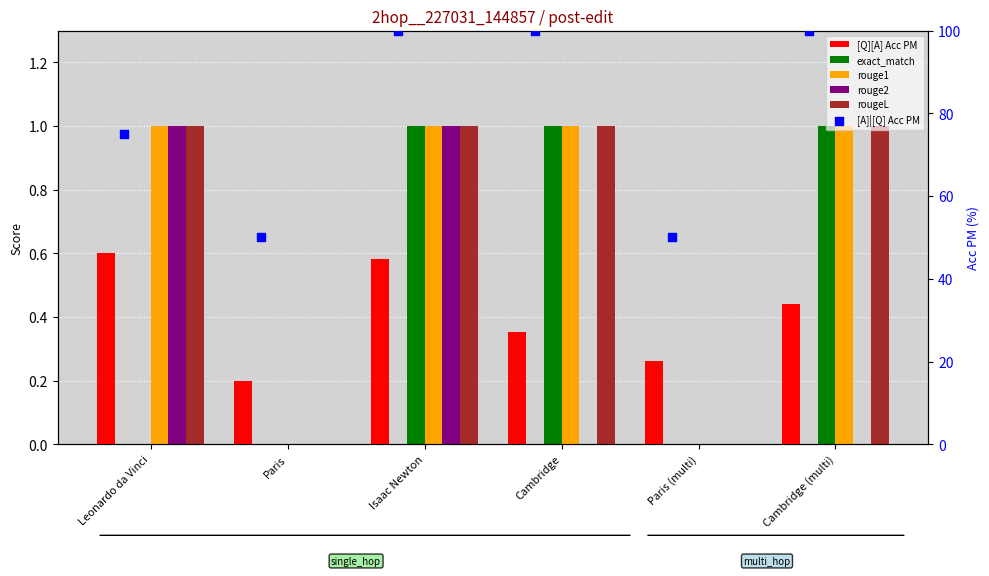

Is the value of exact_match at Isaac Newton greater than the value of rougeL at Isaac Newton?

No